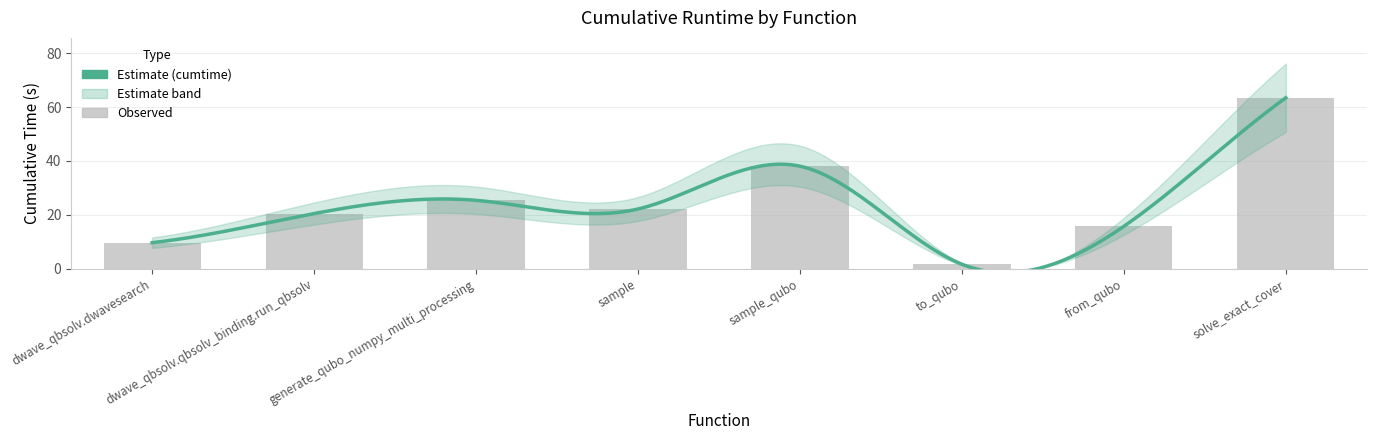

Which category has the highest value across all series?

solve_exact_cover